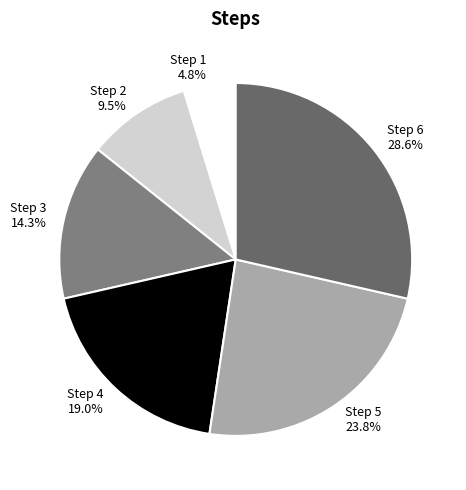

Is it true that Step 4 is 19% of the pie?

True